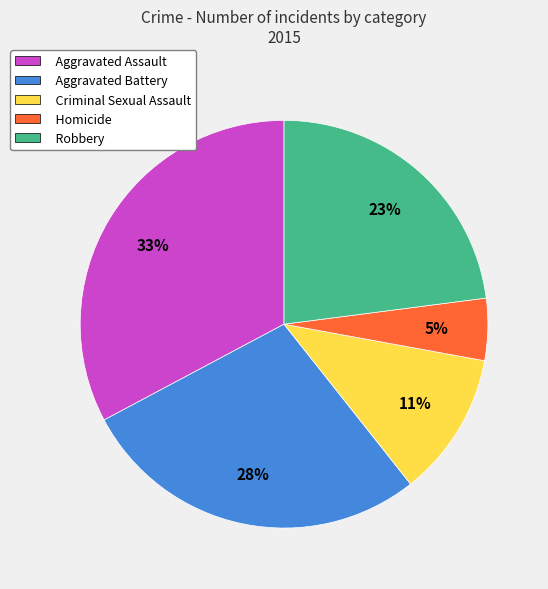

To the nearest percent, what is the difference between the Aggravated Battery and Aggravated Assault slice percentages?

5%